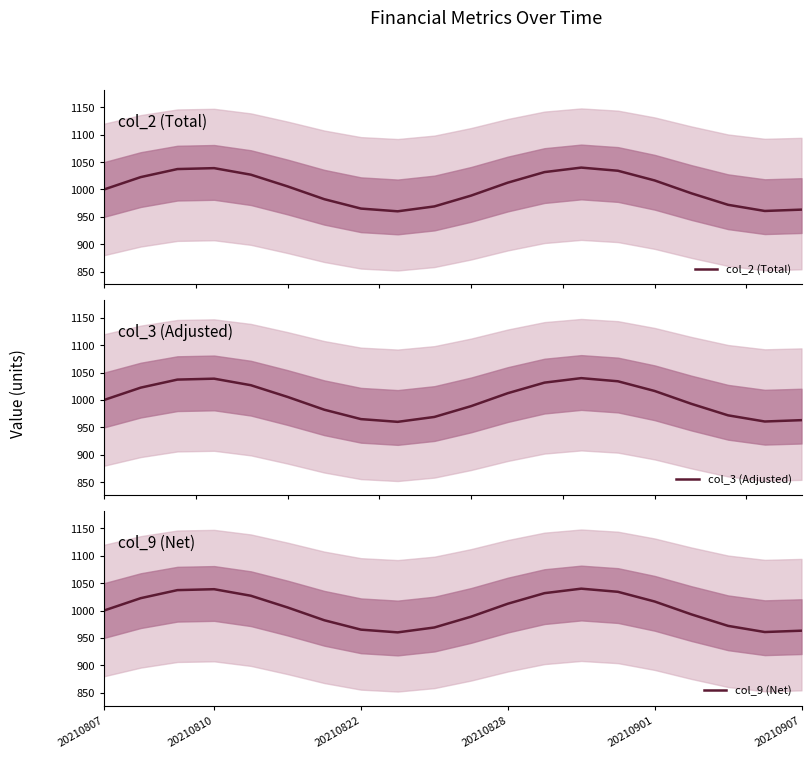

What is the highest value of the col_2 (Total) series?

1039.9